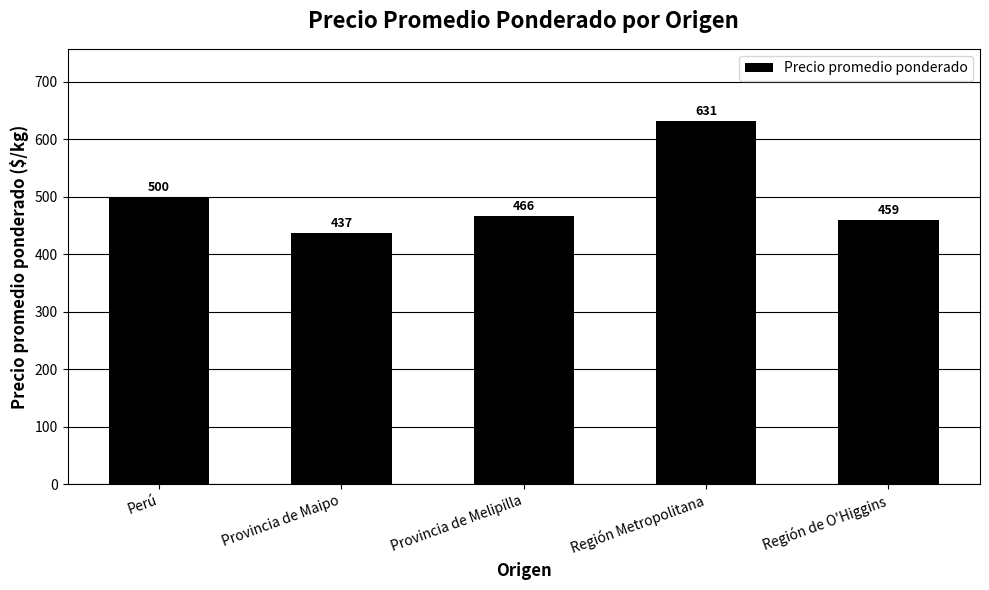

List the labels in order of value, largest first.

Región Metropolitana, Perú, Provincia de Melipilla, Región de O'Higgins, Provincia de Maipo